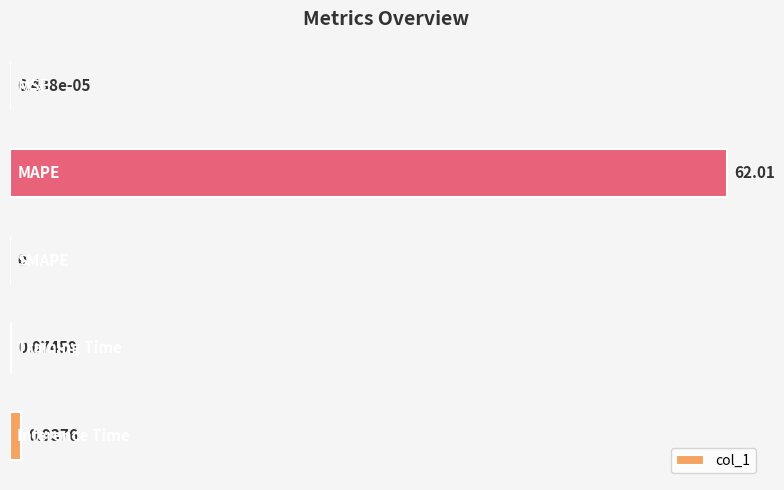

Are the bars grouped side by side (vs. stacked)?

No